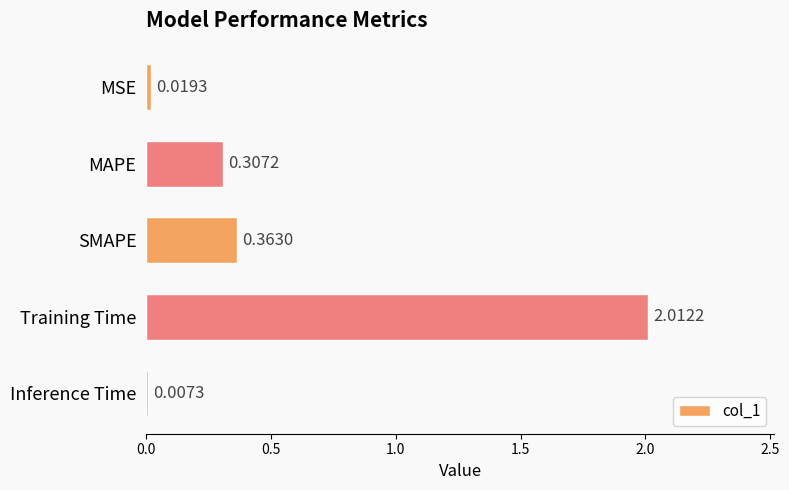

Where is the data nearest to the value 1?

SMAPE